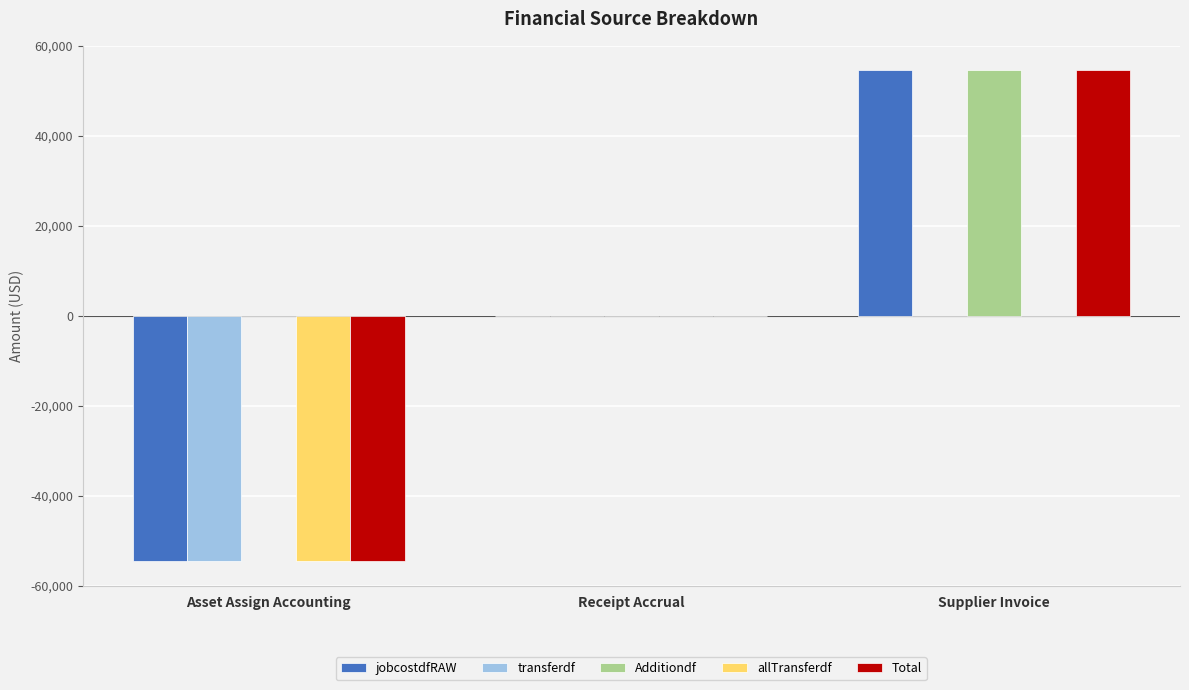

Is the value of transferdf at Supplier Invoice greater than the value of Additiondf at Supplier Invoice?

No